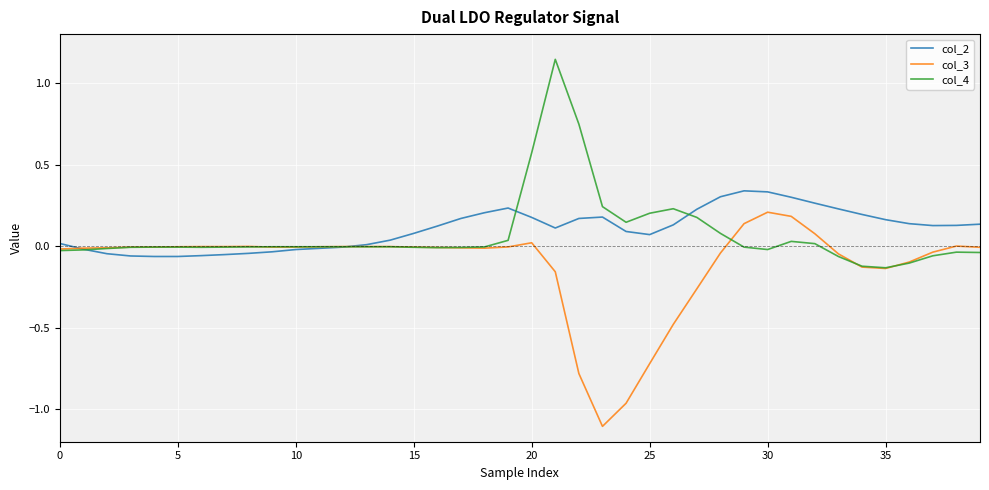

Rank the series by their maximum value, from lowest to highest.

col_3, col_2, col_4